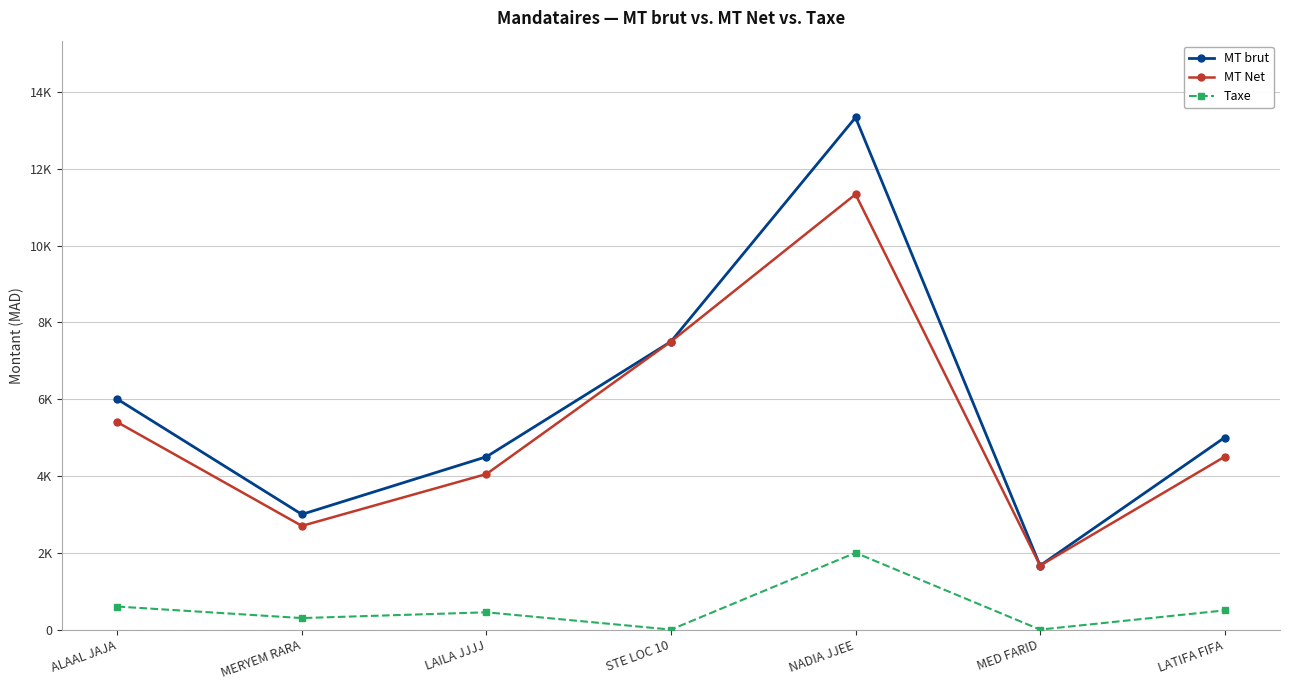

What is the maximum value shown in the chart?

13333.3